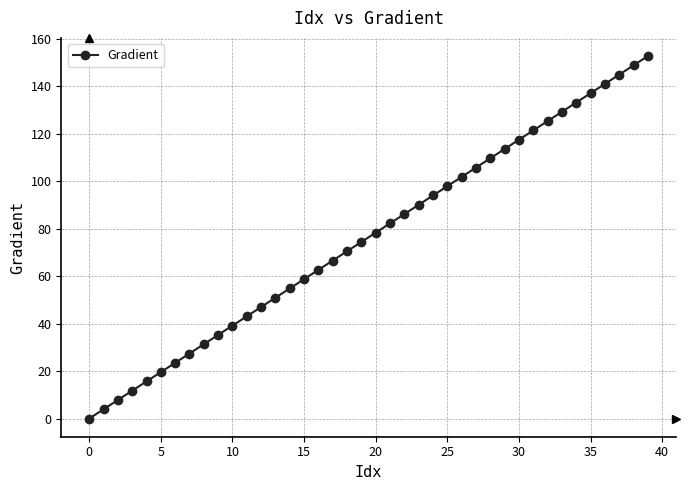

What is the value of the 12th point from the left?

43.1